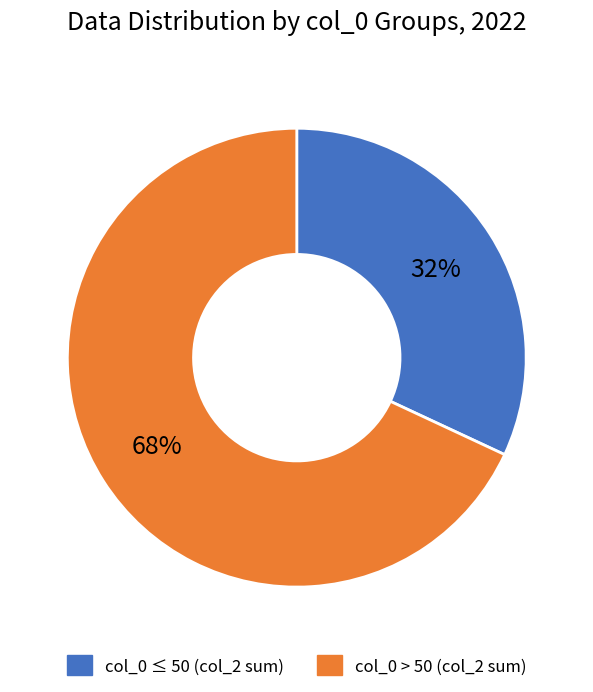

Which slice represents more than half of the pie?

col_0 > 50 (col_2 sum)